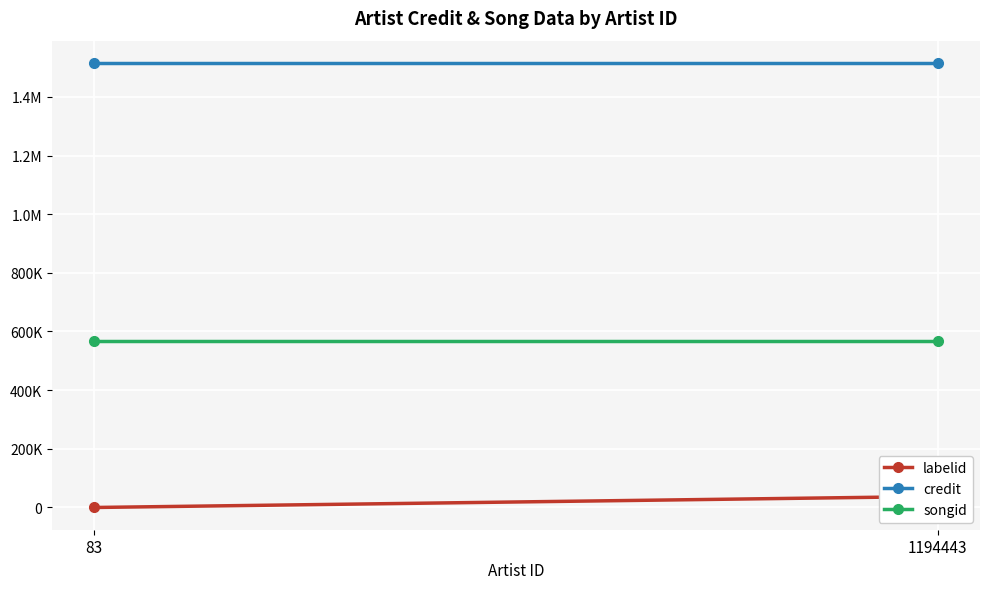

True or false: credit has a value of 1515706 at 83.

True